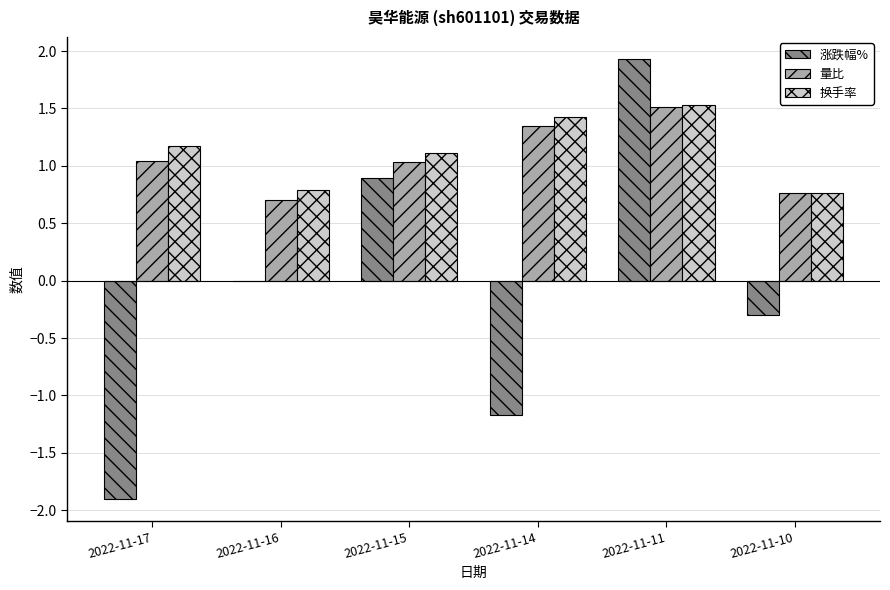

What is the maximum value shown in the chart?

1.9